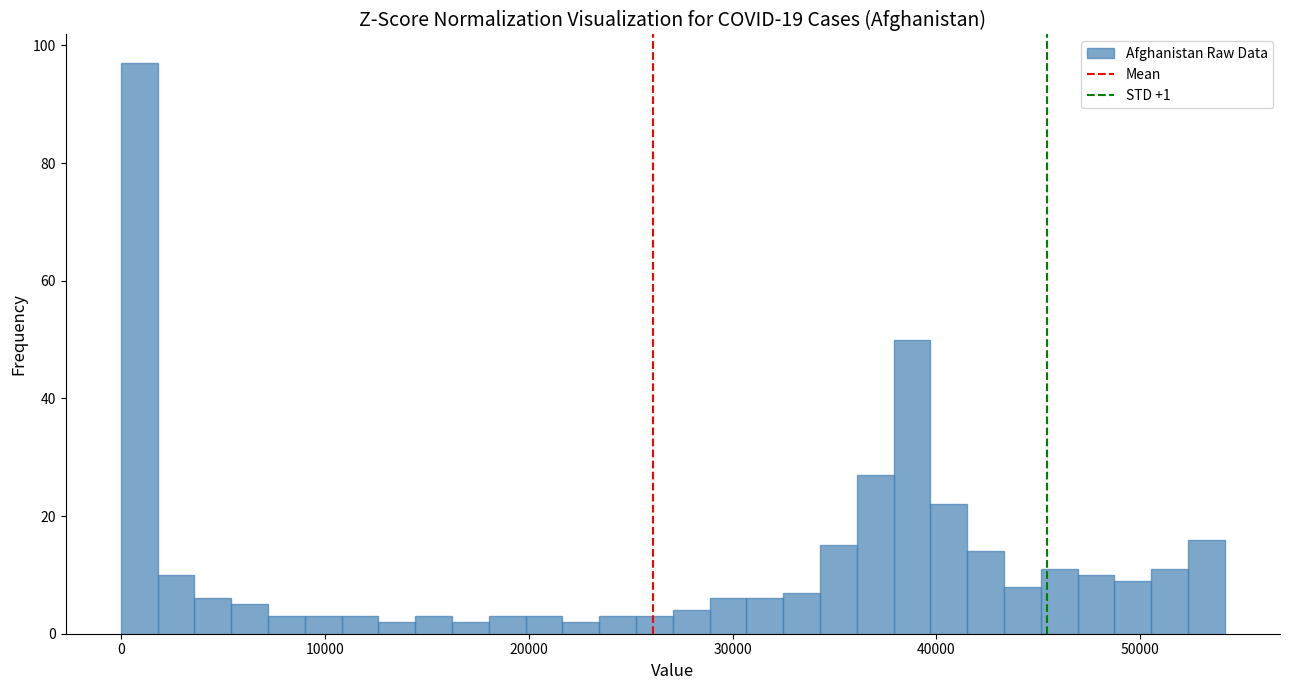

Read against the x-axis, roughly where is the centre of the tallest bar?

1000